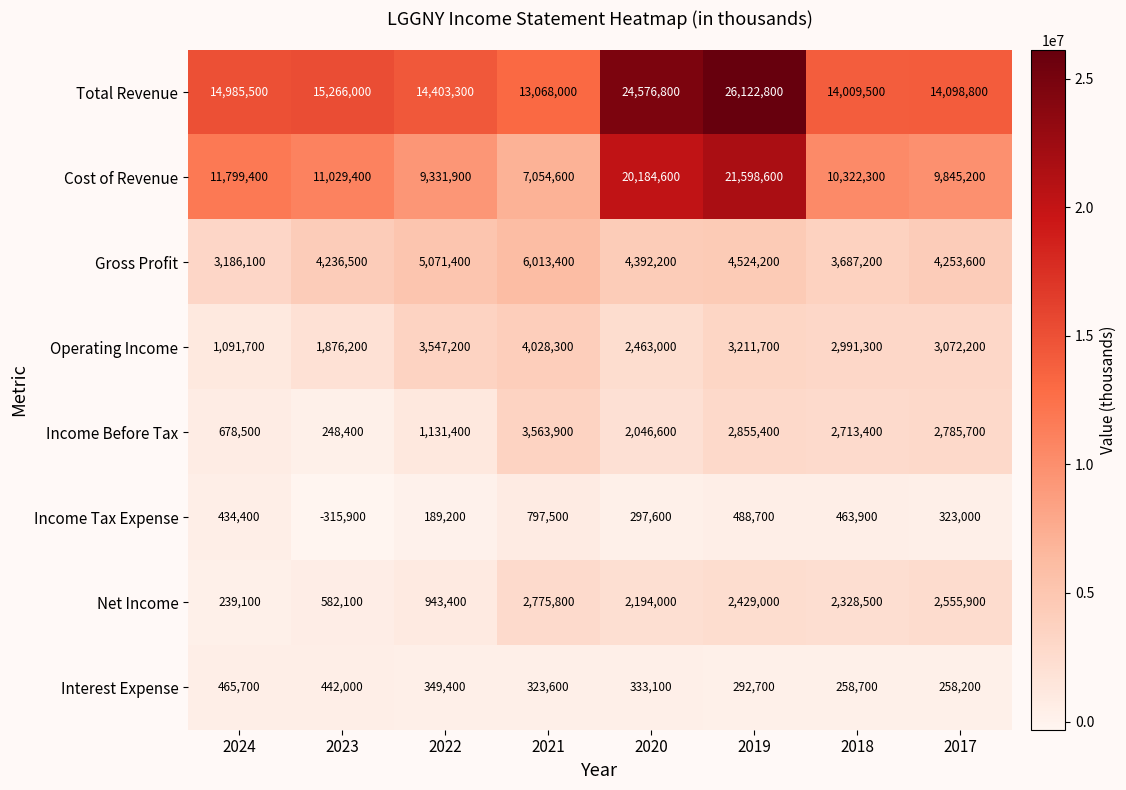

What is the approximate value of Cost of Revenue at 2017, to the nearest 50?

9845200